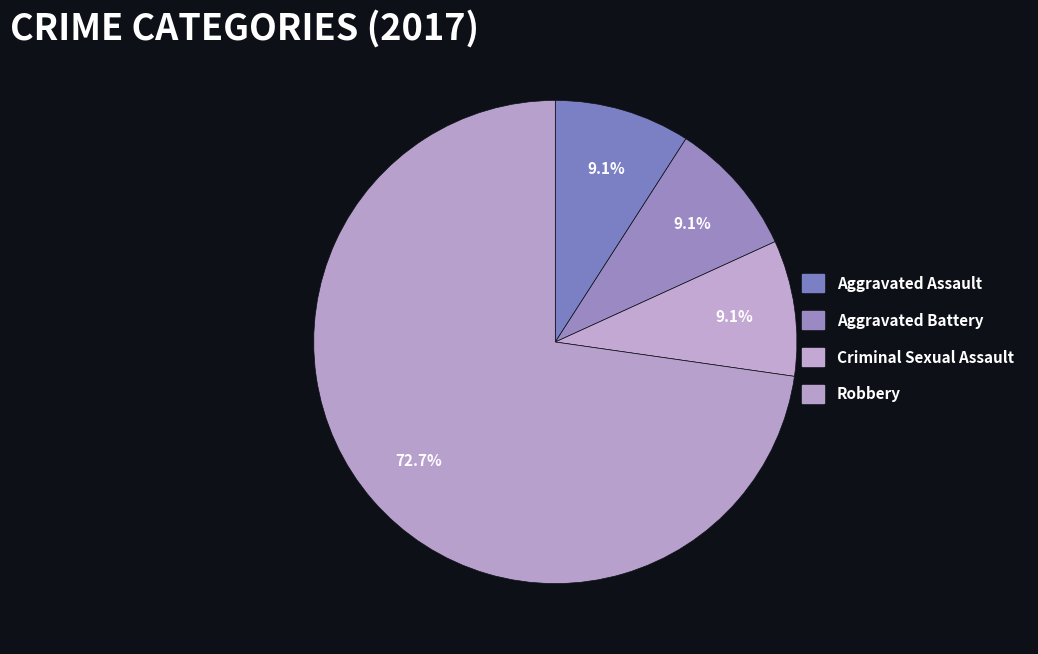

Count the number of slices in the pie.

4